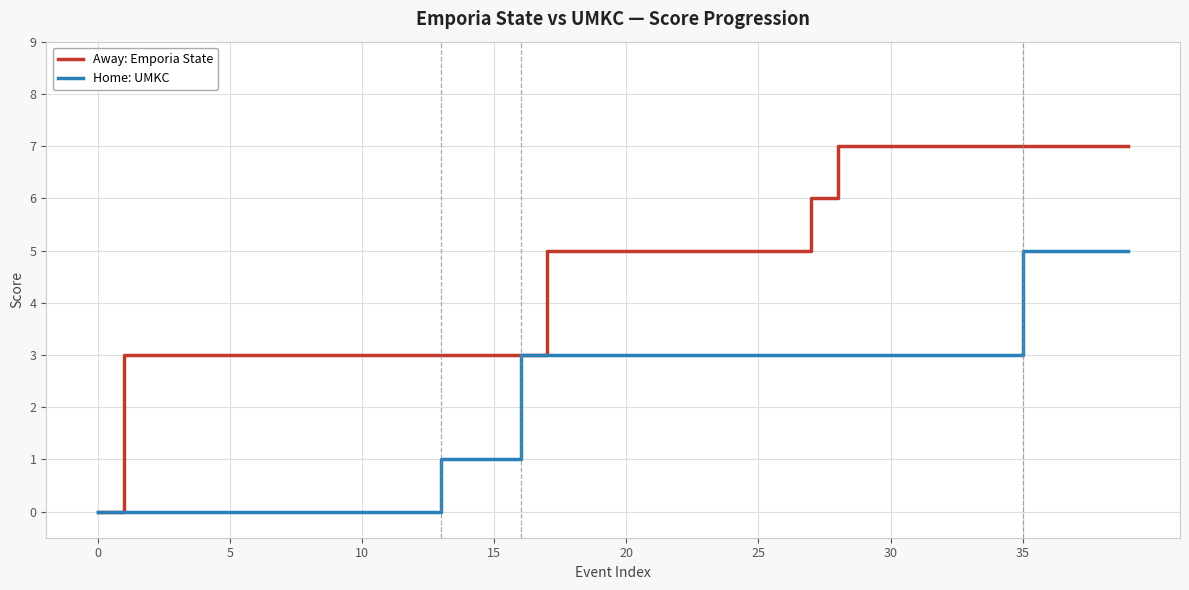

What is the sum of all Home: UMKC values?

85